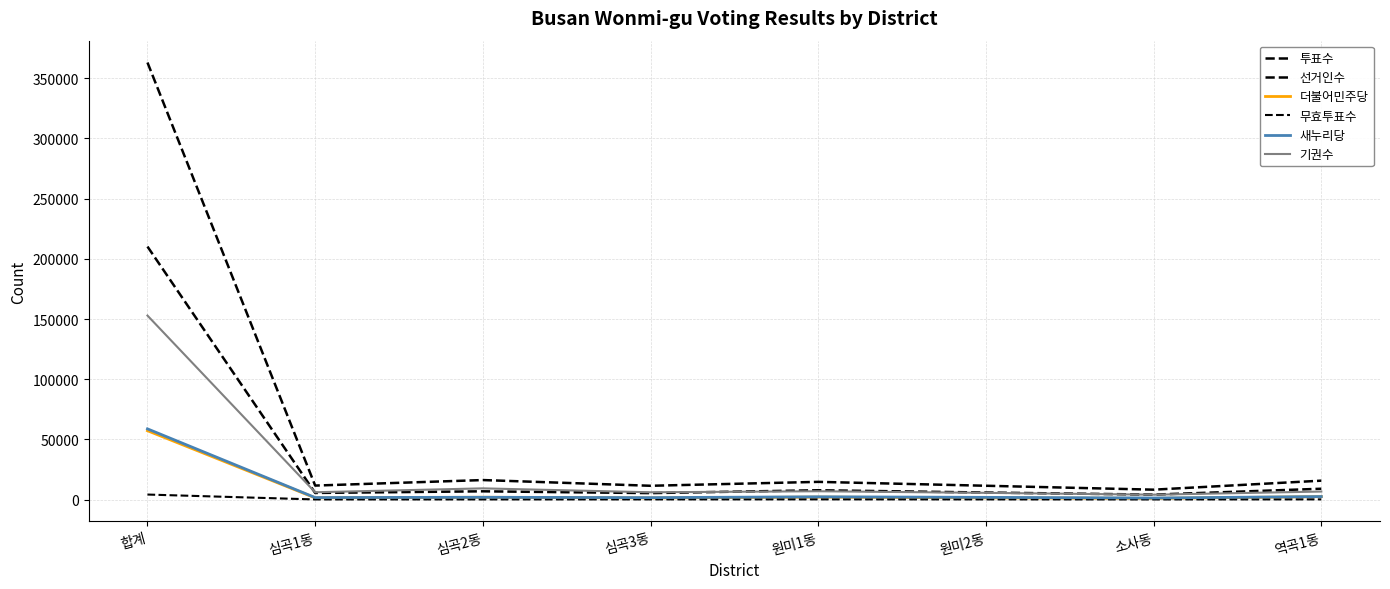

At which label does 선거인수 reach its peak?

합계